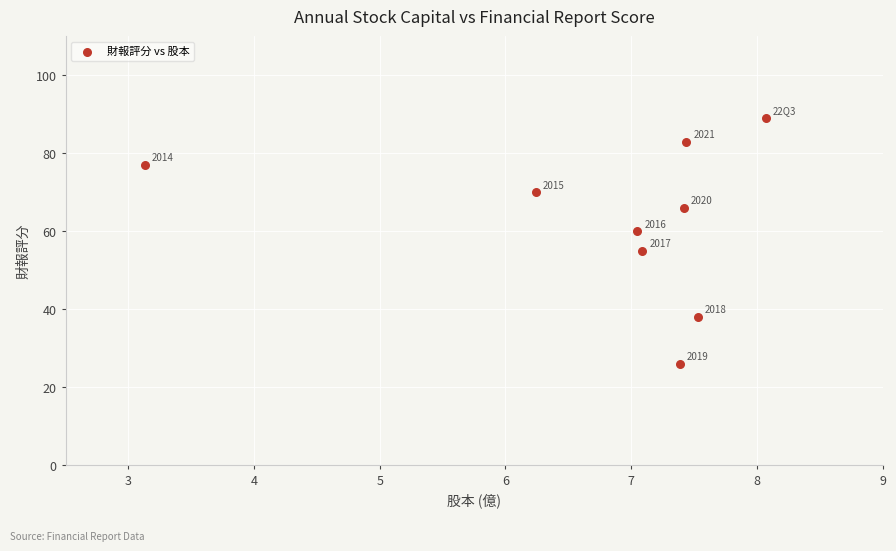

What Y value in the scatter plot is closest to 57?

55